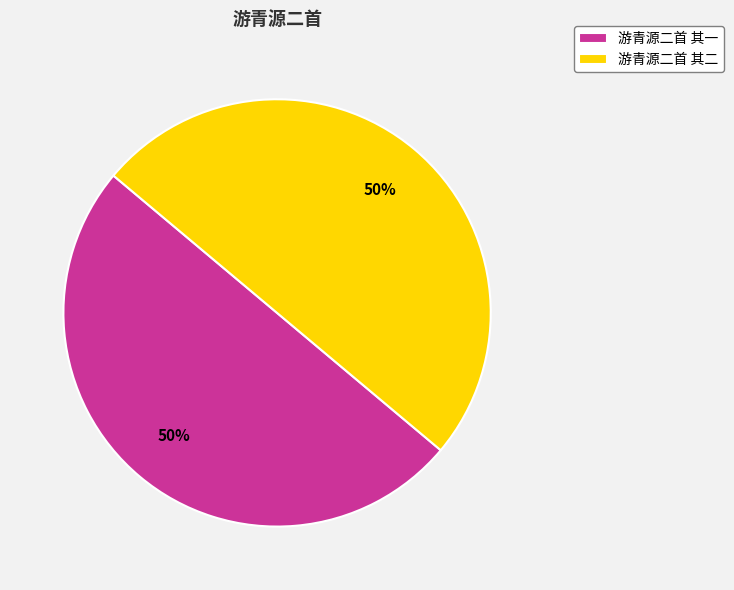

To the nearest percent, what is the average slice percentage?

50%